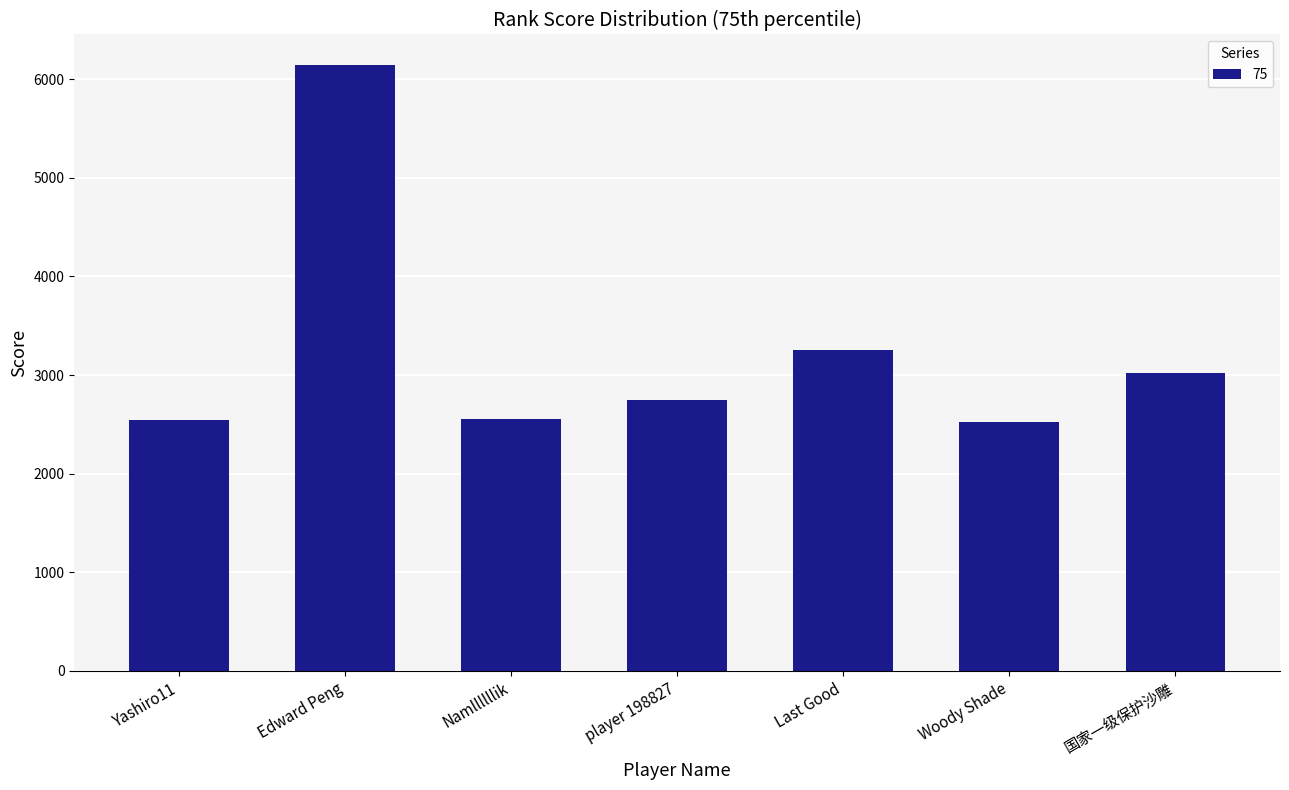

Which has a higher value, player 198827 or Edward Peng?

Edward Peng